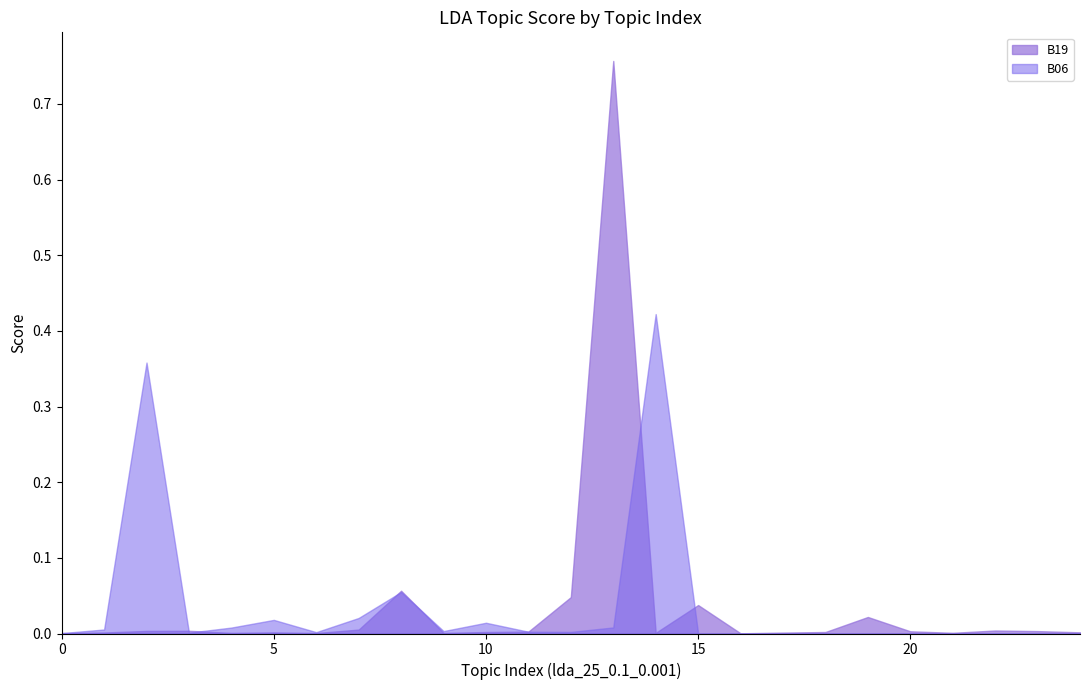

At which category does the chart reach its minimum across all series?

16